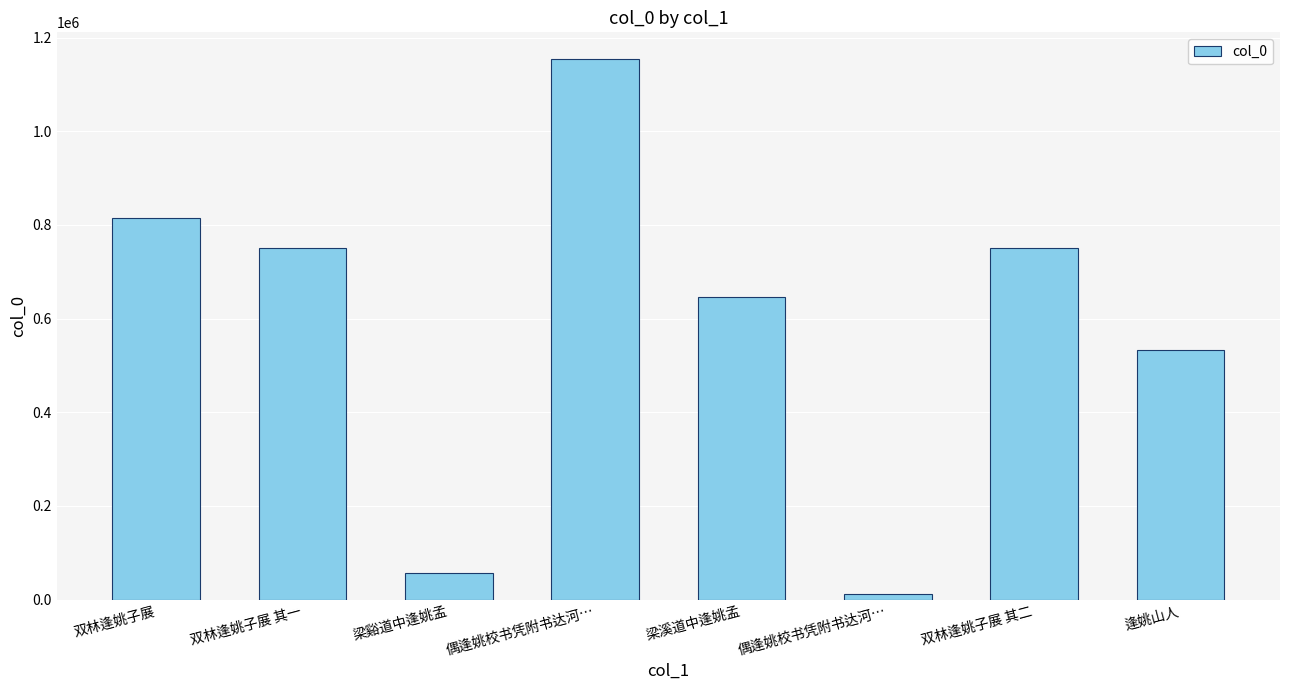

What is the label of the 4th bar from the right?

梁溪道中逢姚孟